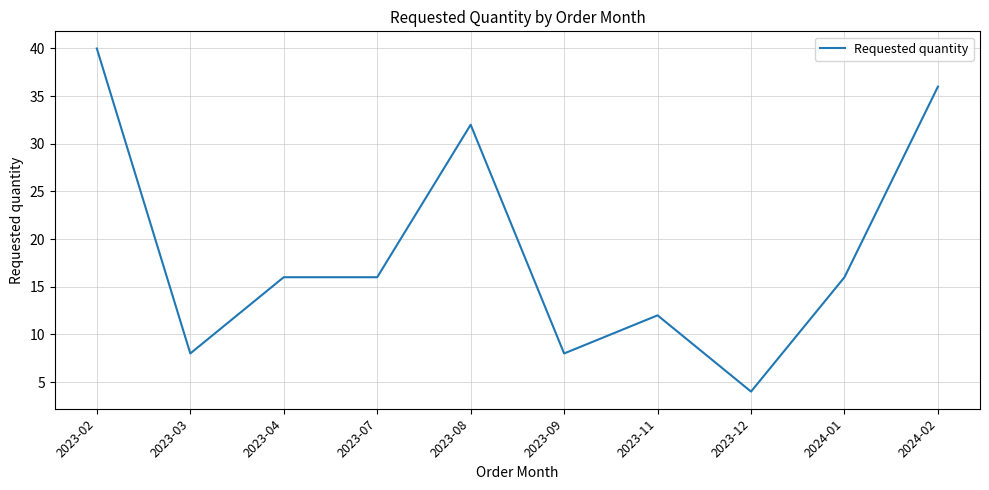

What position from the right is 2023-12?

3